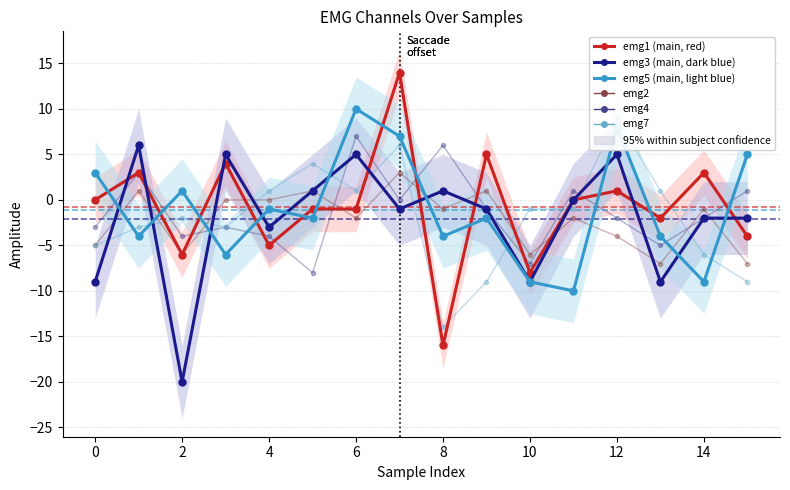

How many values in the emg7 series are below -1?

8